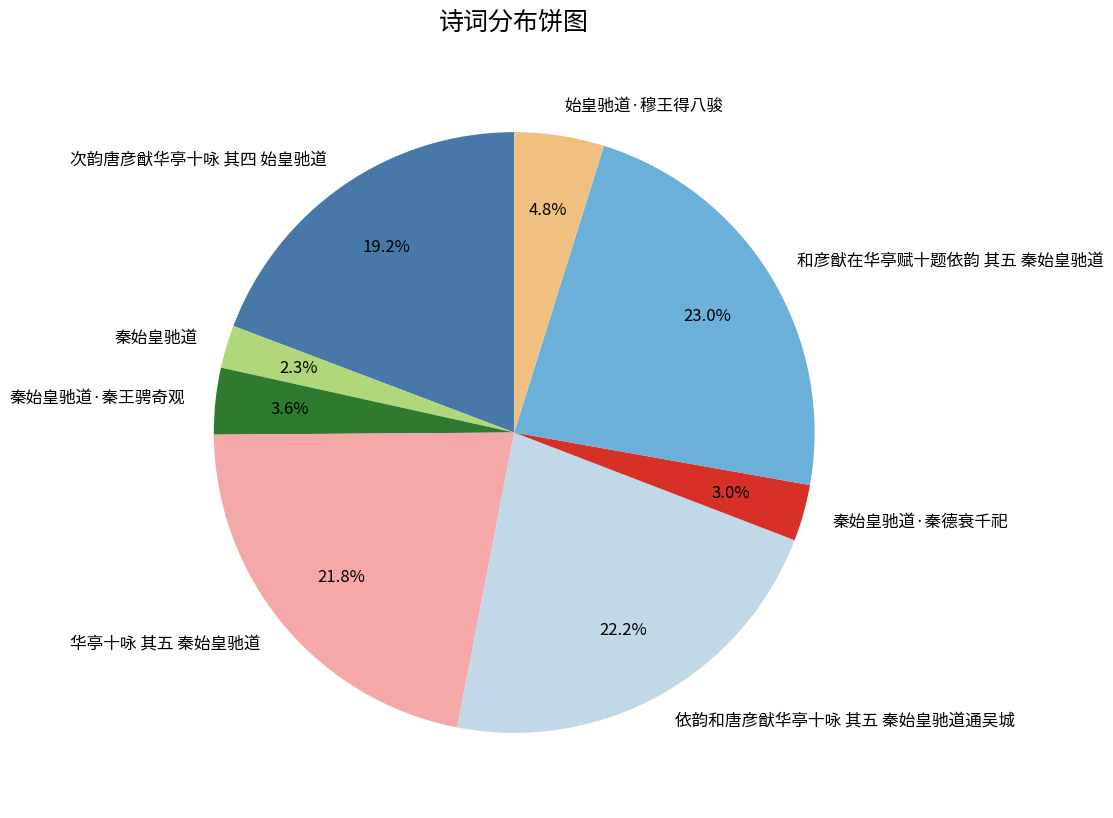

Which category has the smallest portion of the pie?

秦始皇驰道